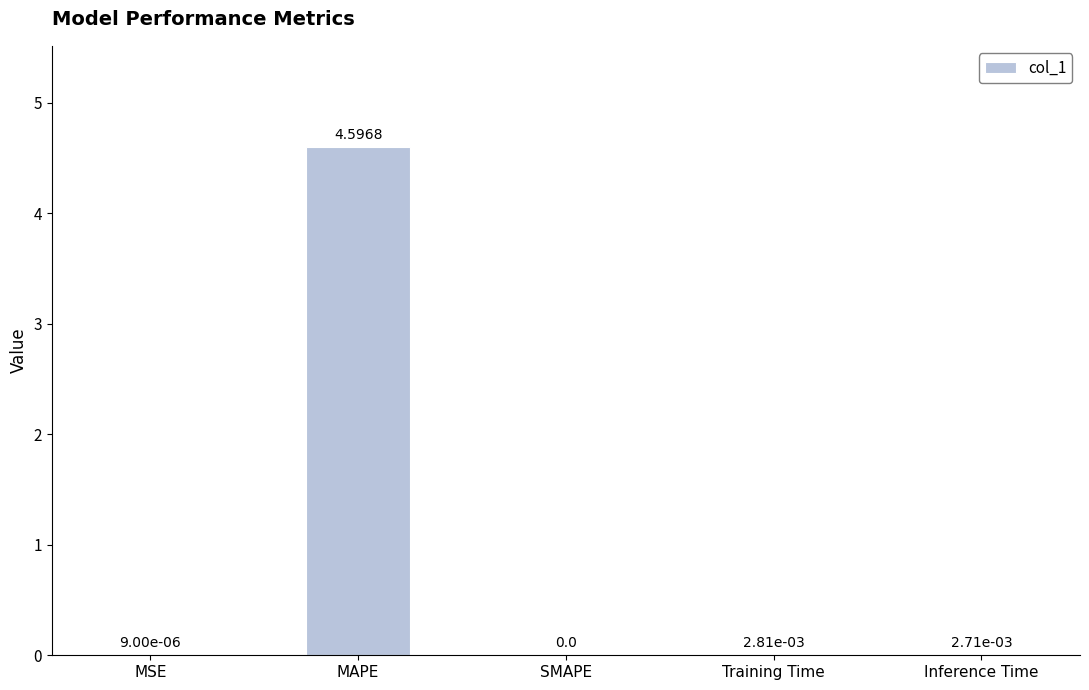

What is the maximum value shown in the chart?

4.6